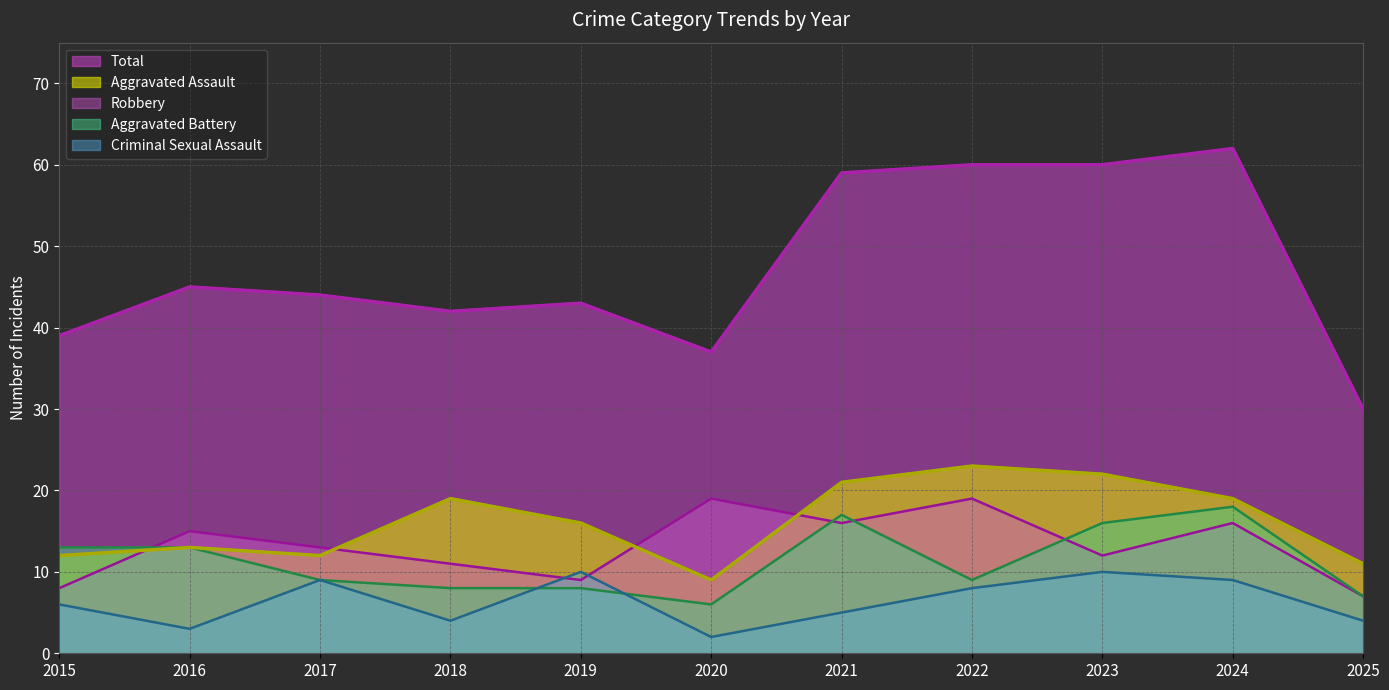

Which series has the widest spread of values?

Total